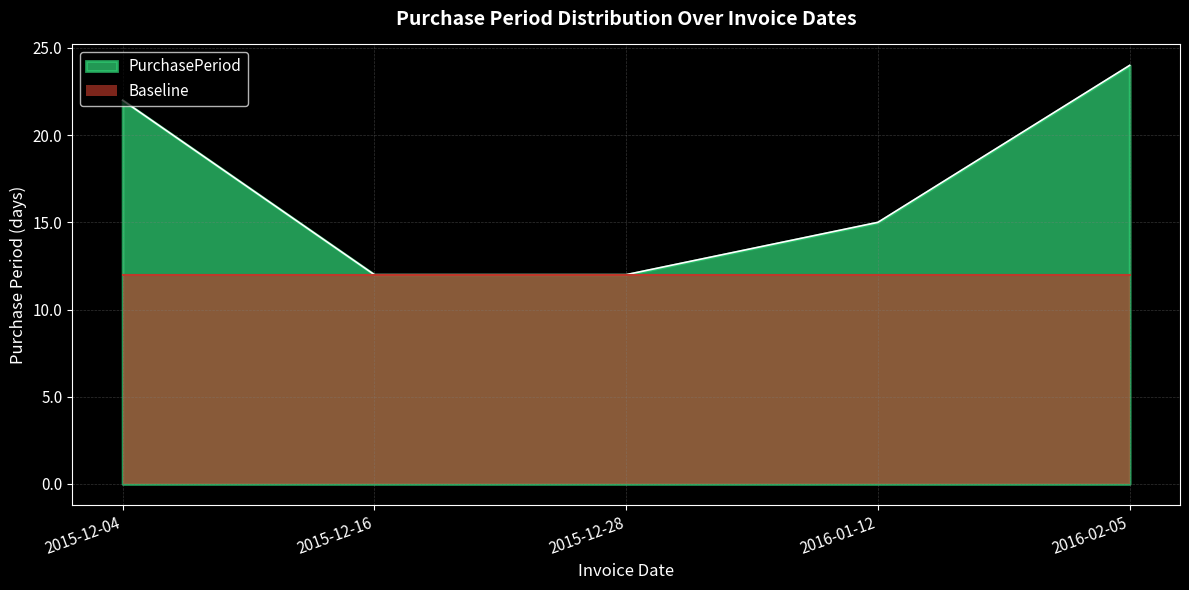

What is the value of the 5th point from the left?

24